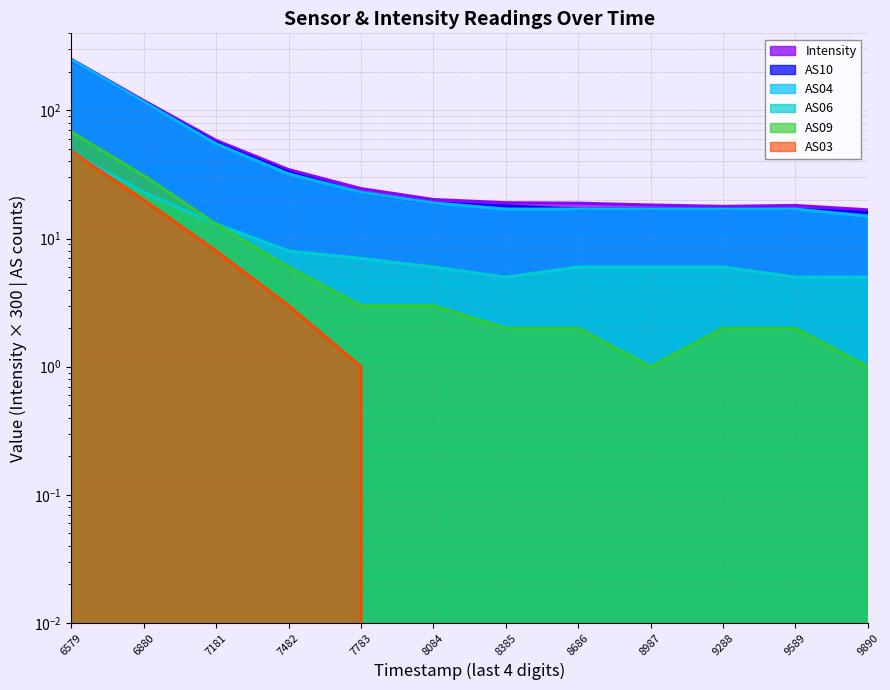

Where do AS03 and AS06 first cross each other?

6579 and 6880